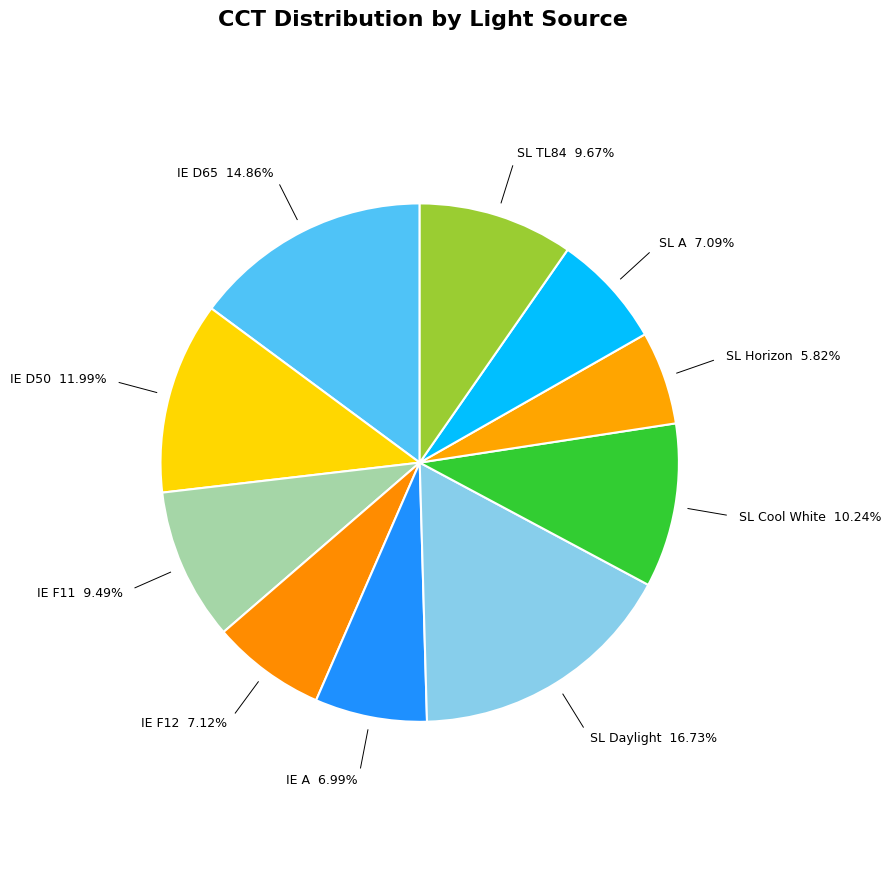

Is it true that SL Daylight is 17% of the pie?

True